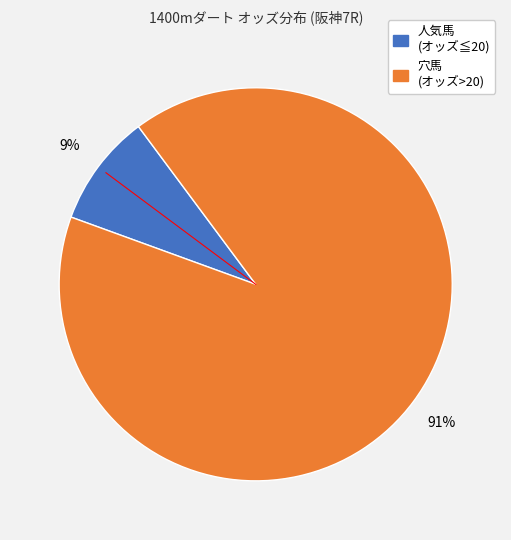

To the nearest percent, what is the average slice percentage?

50%